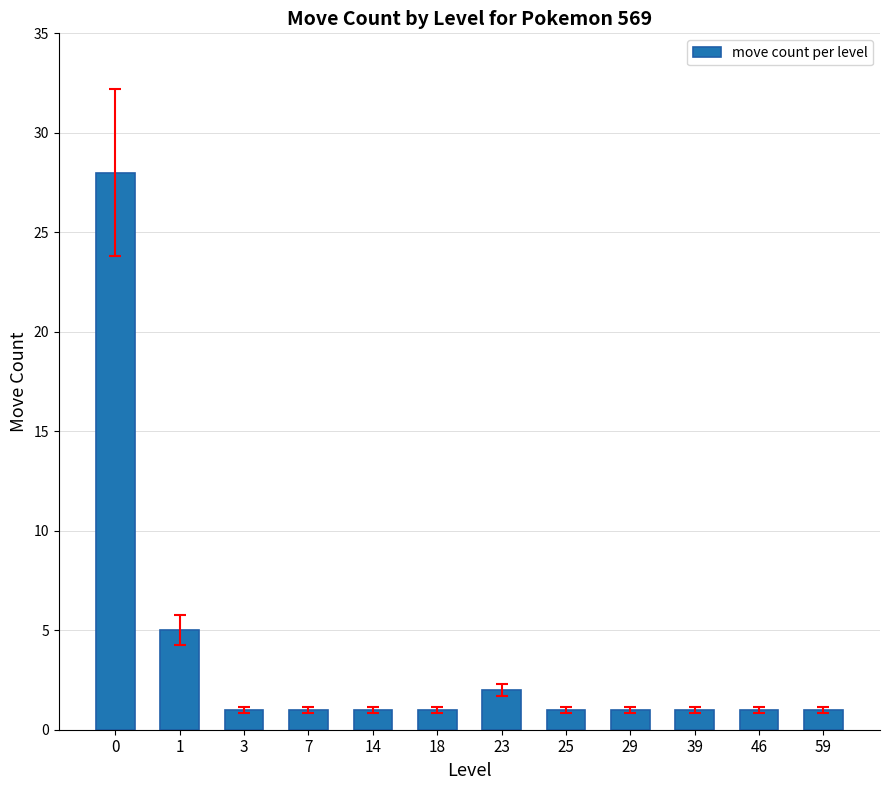

Reading left to right, extract all data points from this chart.

28	5	1	1	1	1	2	1	1	1	1	1